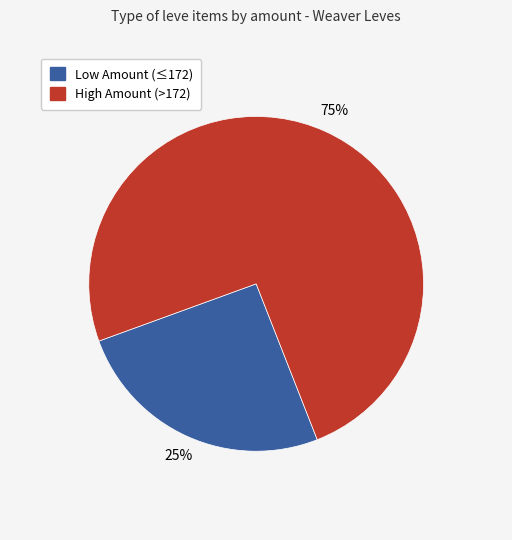

To the nearest percent, what is the average slice percentage?

50%